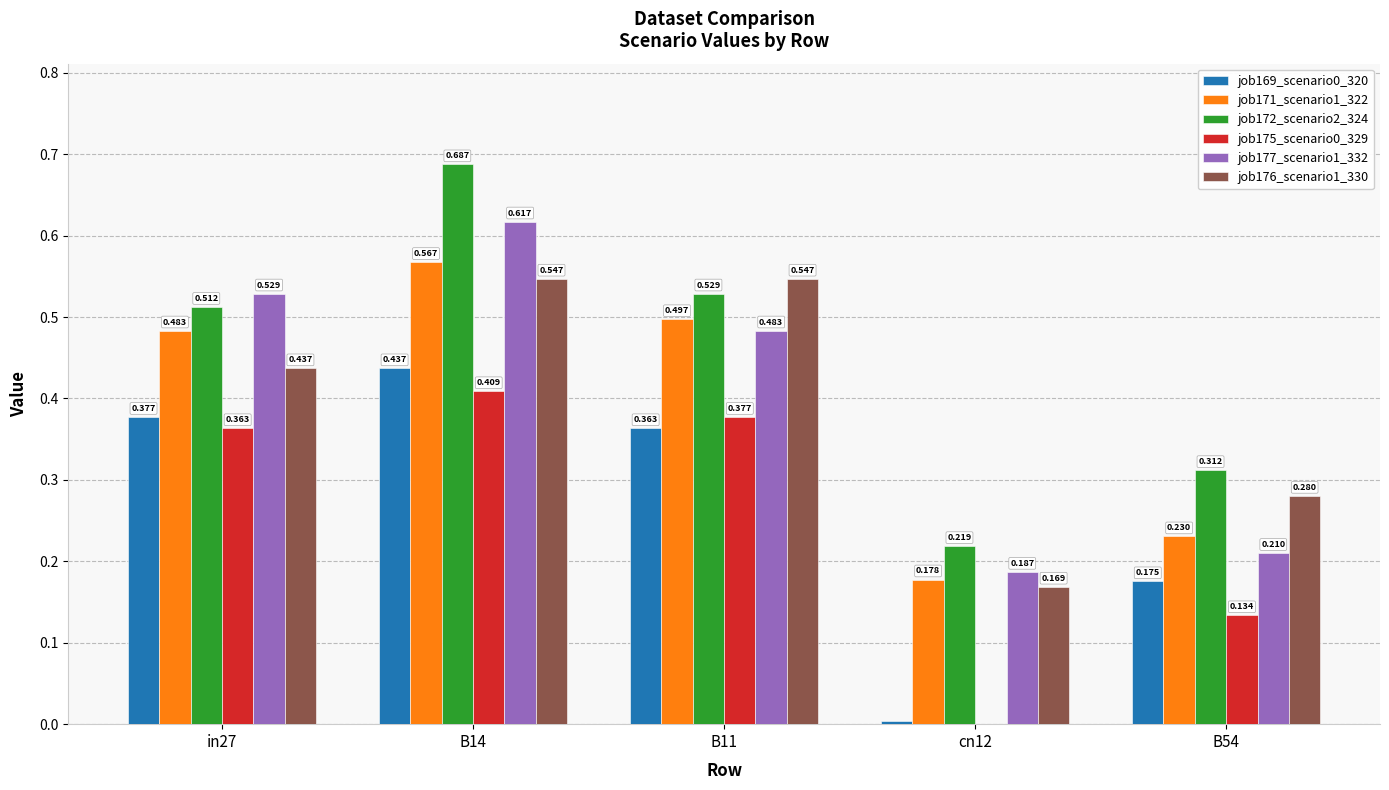

Are the bars grouped side by side (vs. stacked)?

Yes